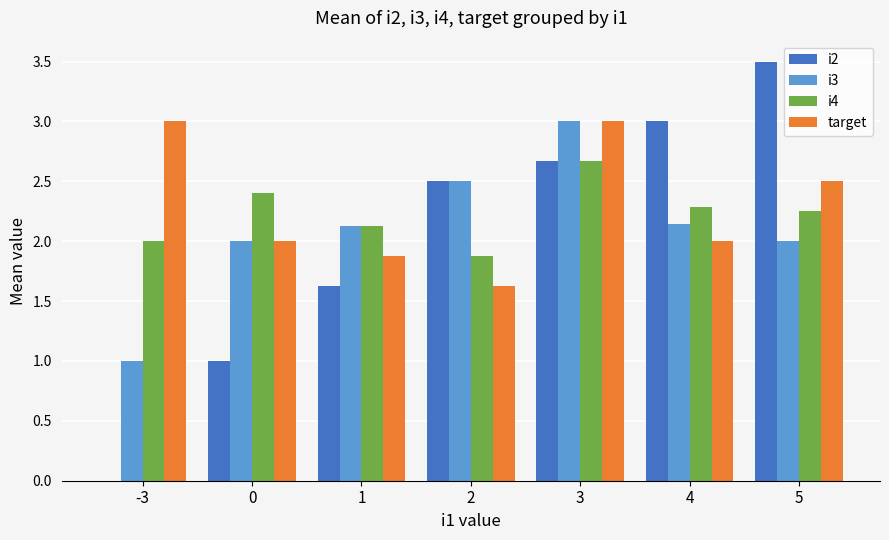

How many groups of bars are there?

7